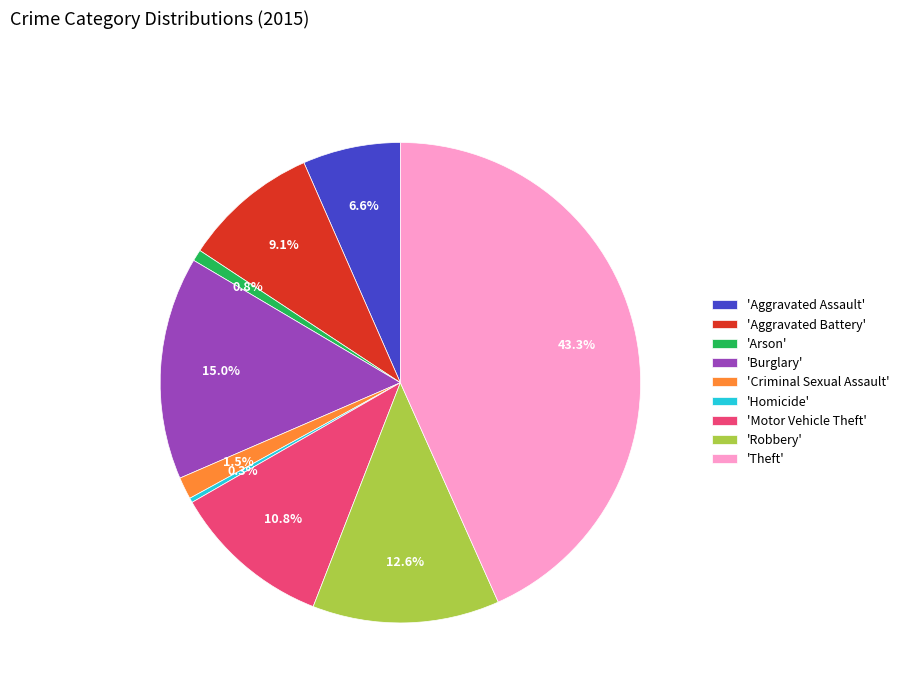

Which category has the biggest portion of the pie?

'Theft'